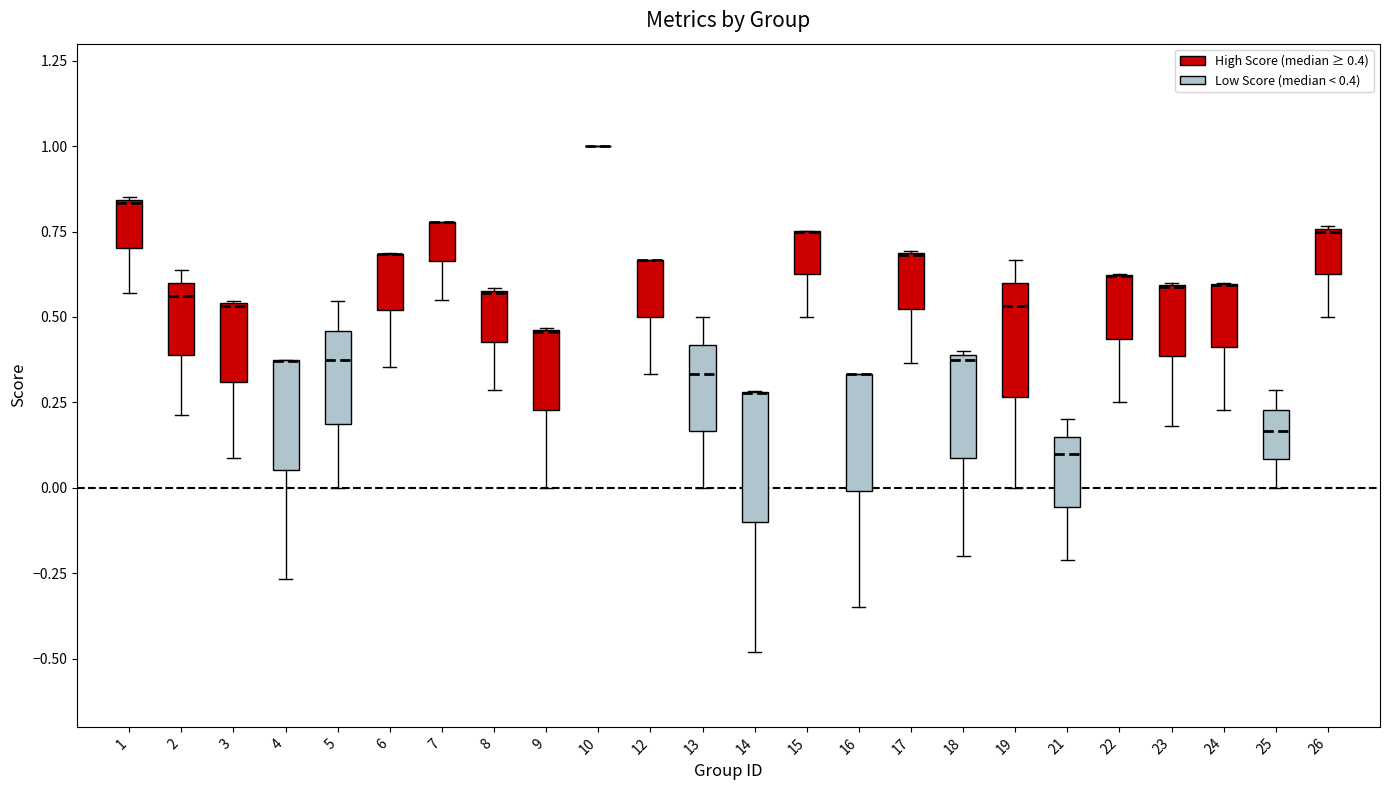

Reading left to right, read every box against the y-axis: the position of its median line, the range the box covers, and the ends of its whiskers. The values are not printed on the chart, so give them approximately, as read against the axis.

1: median 0.85, box 0.70 to 0.85, whiskers 0.55 to 0.85
2: median 0.55, box 0.40 to 0.60, whiskers 0.20 to 0.65
3: median 0.55 (drawn on the box's upper edge), box 0.30 to 0.55, whiskers 0.10 to 0.55
4: median 0.35 (drawn on the box's upper edge), box 0.05 to 0.35, whiskers -0.25 to 0.40
5: median 0.40, box 0.20 to 0.45, whiskers 0.00 to 0.55
6: median 0.70 (drawn on the box's upper edge), box 0.50 to 0.70, whiskers 0.35 to 0.70
7: median 0.80 (drawn on the box's upper edge), box 0.65 to 0.80, whiskers 0.55 to 0.80
8: median 0.55 (drawn on the box's upper edge), box 0.45 to 0.60, whiskers 0.30 to 0.60
9: median 0.45 (drawn on the box's upper edge), box 0.25 to 0.45, whiskers 0.00 to 0.45
10: box collapsed to a line at 1.00, whiskers 1.00 to 1.00
12: median 0.65 (drawn on the box's upper edge), box 0.50 to 0.65, whiskers 0.35 to 0.65
13: median 0.35, box 0.15 to 0.40, whiskers 0.00 to 0.50
14: median 0.30 (drawn on the box's upper edge), box -0.10 to 0.30, whiskers -0.50 to 0.30
15: median 0.75 (drawn on the box's upper edge), box 0.65 to 0.75, whiskers 0.50 to 0.75
16: median 0.35 (drawn on the box's upper edge), box 0.00 to 0.35, whiskers -0.35 to 0.35
17: median 0.70 (drawn on the box's upper edge), box 0.50 to 0.70, whiskers 0.35 to 0.70
18: median 0.40, box 0.10 to 0.40, whiskers -0.20 to 0.40
19: median 0.55, box 0.25 to 0.60, whiskers 0.00 to 0.65
21: median 0.10, box -0.05 to 0.15, whiskers -0.20 to 0.20
22: median 0.60 (drawn on the box's upper edge), box 0.45 to 0.60, whiskers 0.25 to 0.65
23: median 0.60 (drawn on the box's upper edge), box 0.40 to 0.60, whiskers 0.20 to 0.60
24: median 0.60 (drawn on the box's upper edge), box 0.40 to 0.60, whiskers 0.25 to 0.60
25: median 0.15, box 0.10 to 0.25, whiskers 0.00 to 0.30
26: median 0.75, box 0.65 to 0.75, whiskers 0.50 to 0.75